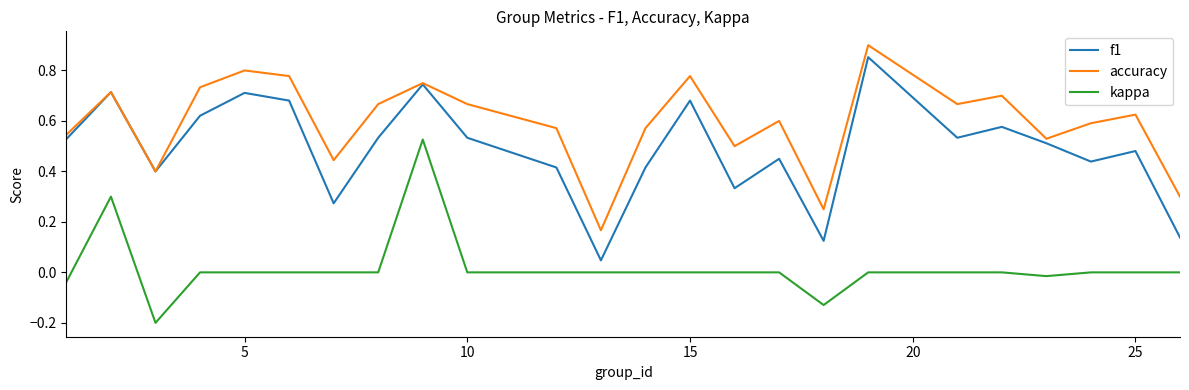

Which series has the largest total across all categories?

accuracy